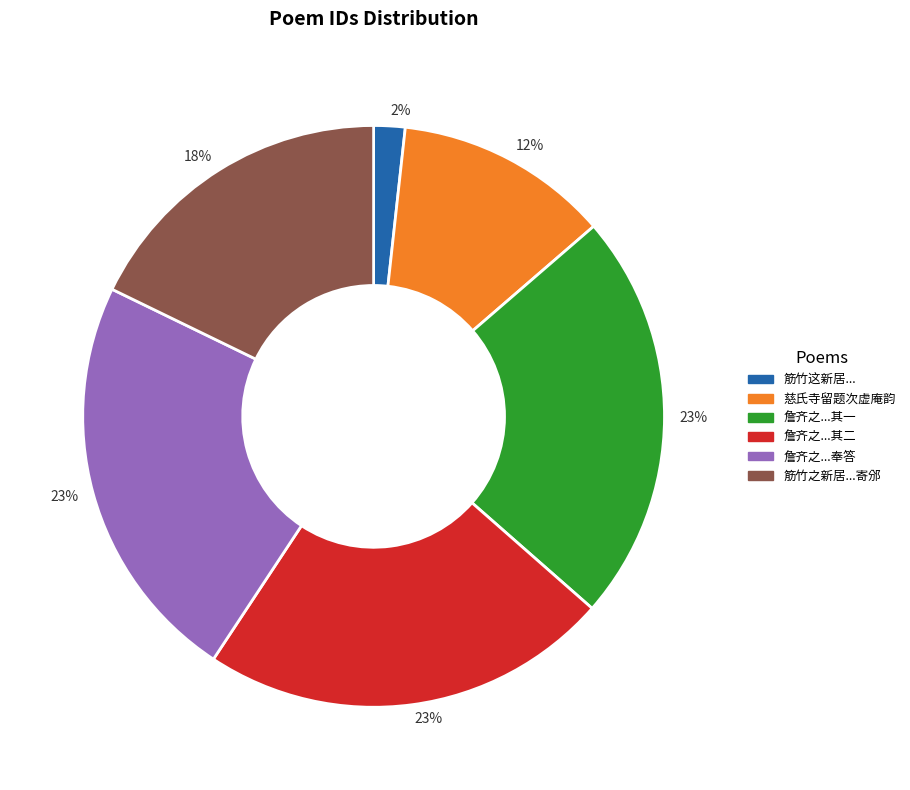

How many slices are in this pie chart?

6